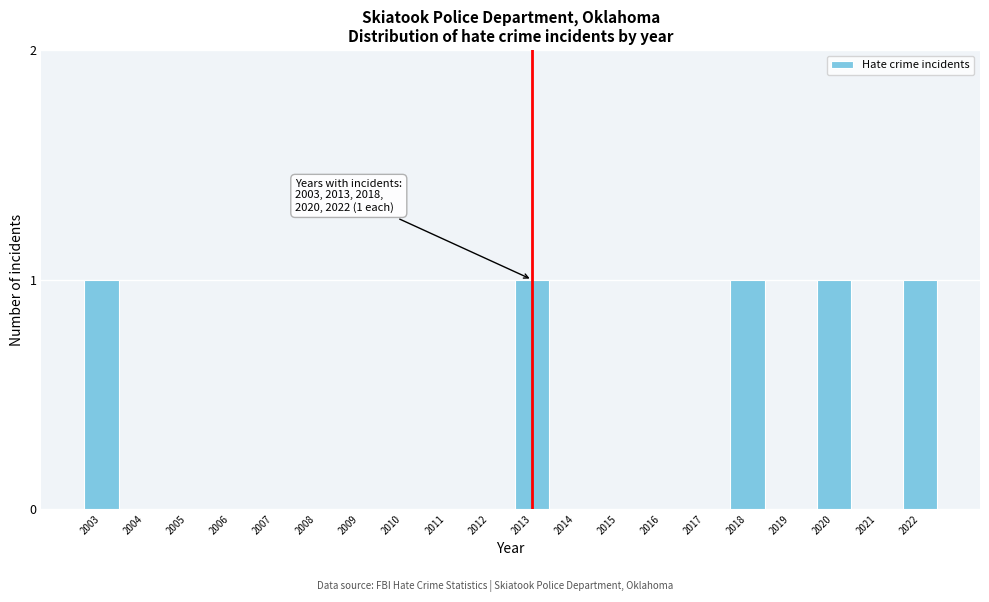

Reading left to right, what are all the values shown in this chart?

2003=1	2004=0	2005=0	2006=0	2007=0	2008=0	2009=0	2010=0	2011=0	2012=0	2013=1	2014=0	2015=0	2016=0	2017=0	2018=1	2019=0	2020=1	2021=0	2022=1